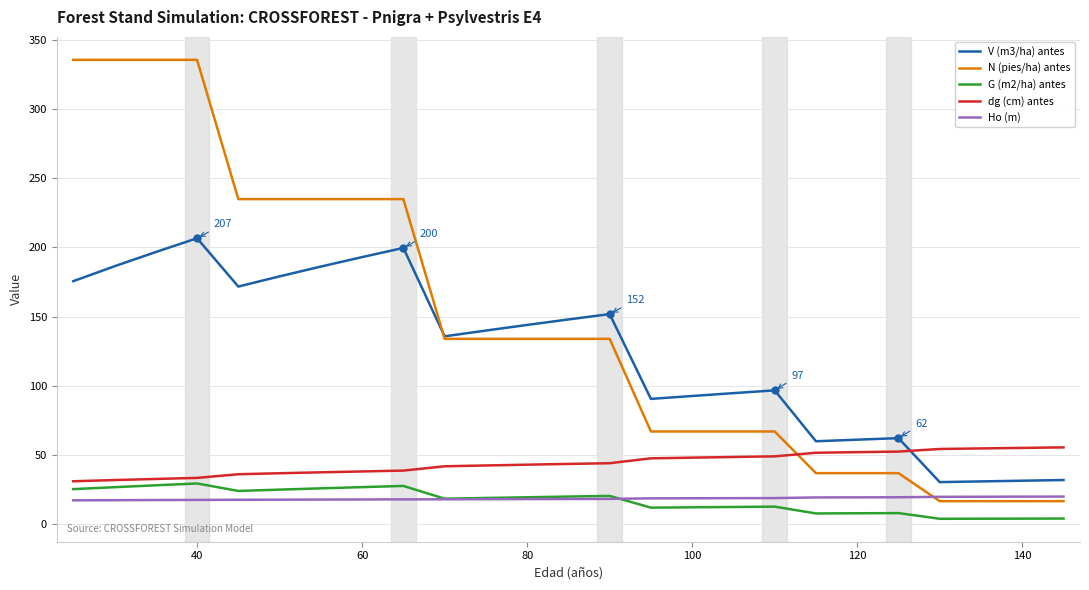

Which series has the widest spread of values?

N (pies/ha) antes